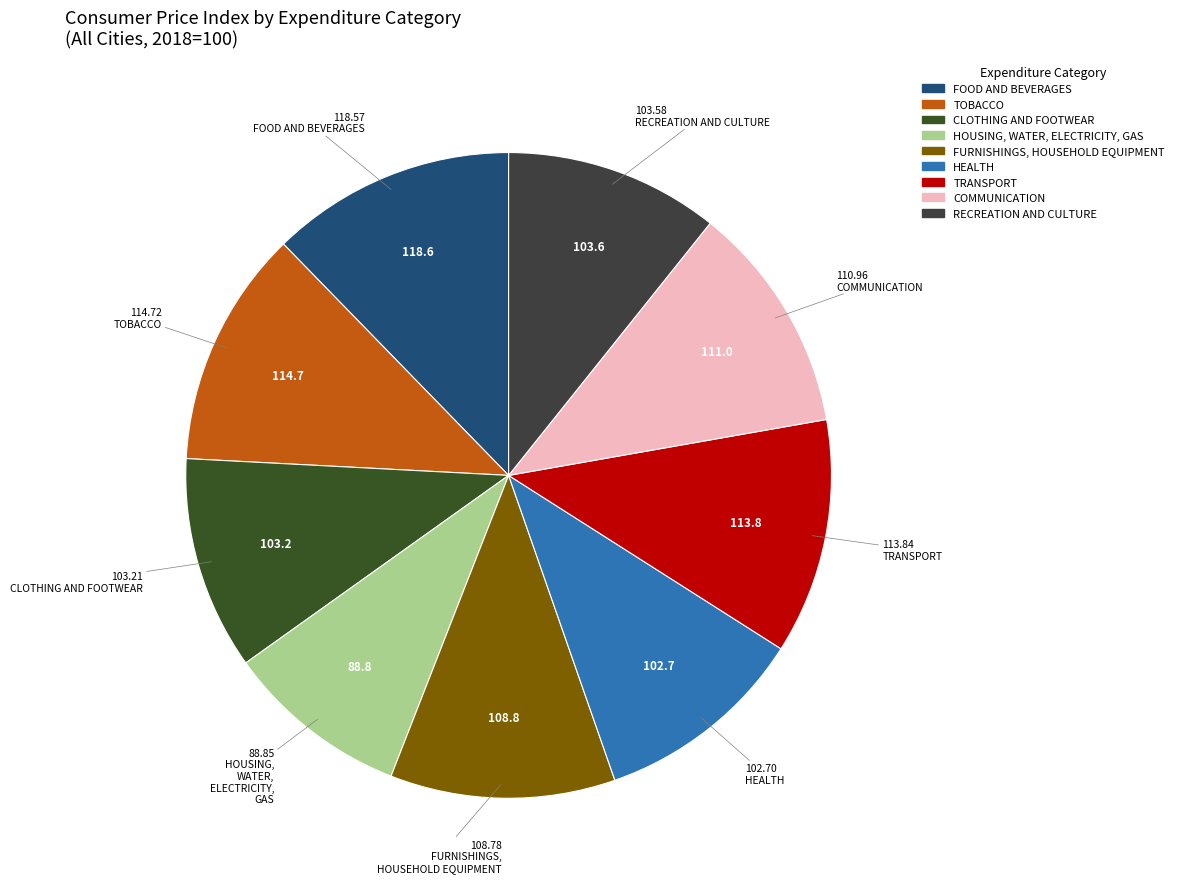

The TOBACCO slice represents 12% of the pie. True or false?

True